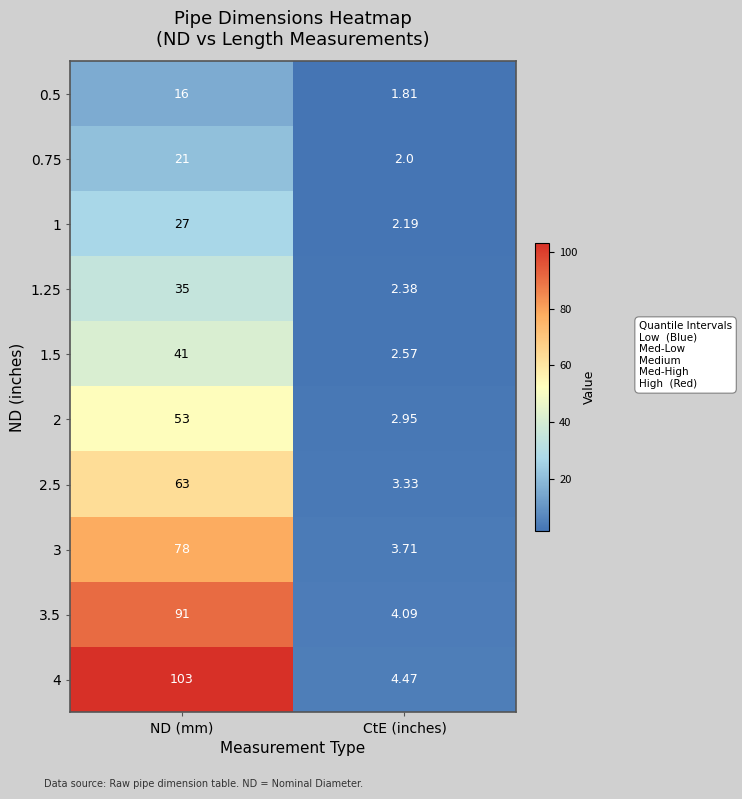

At which category does the chart reach its minimum across all series?

CtE (inches)